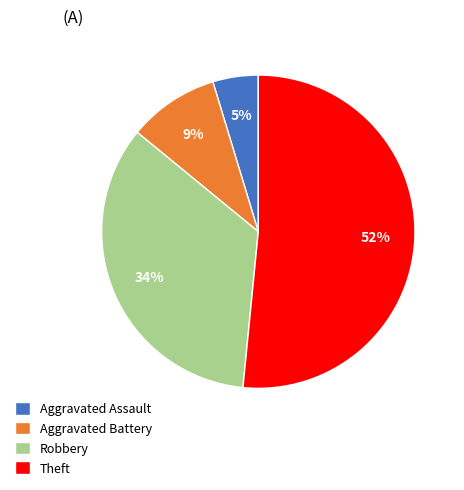

Is Robbery the majority of the pie?

No